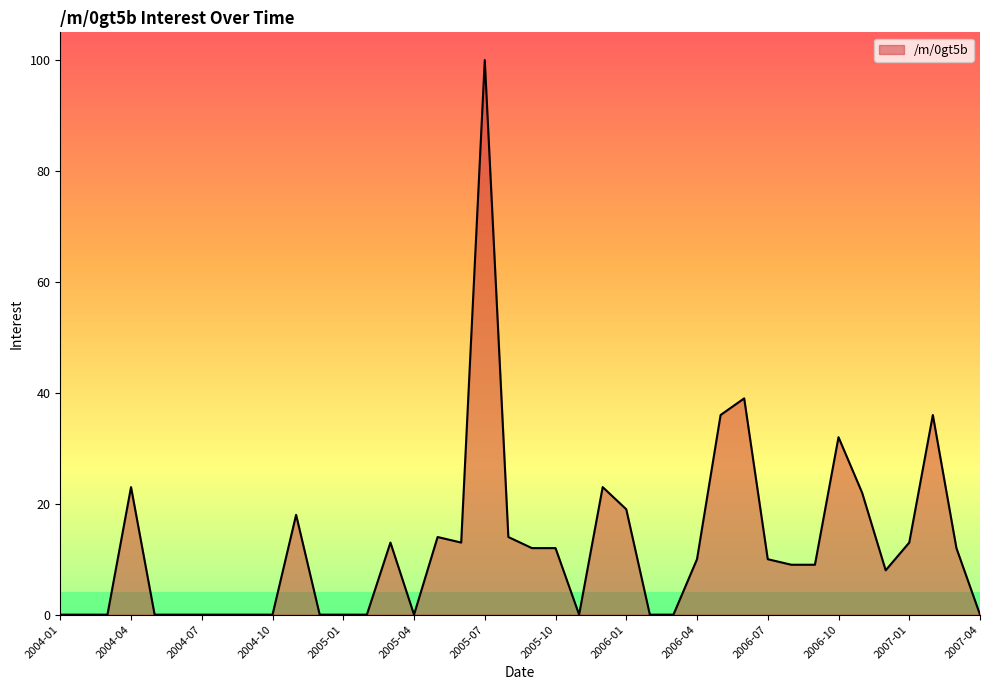

What is the difference between the maximum and minimum values?

100